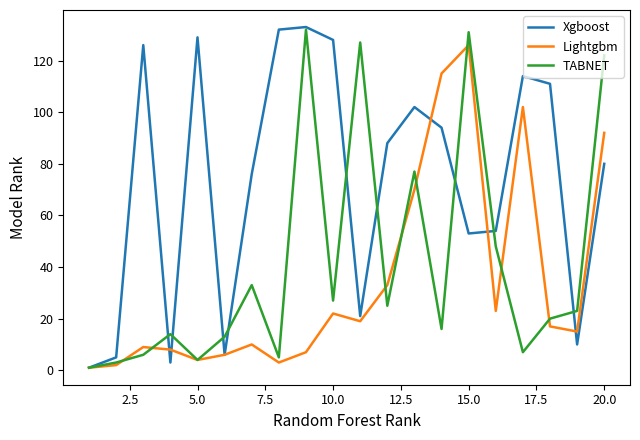

How many lines are shown in the chart?

3